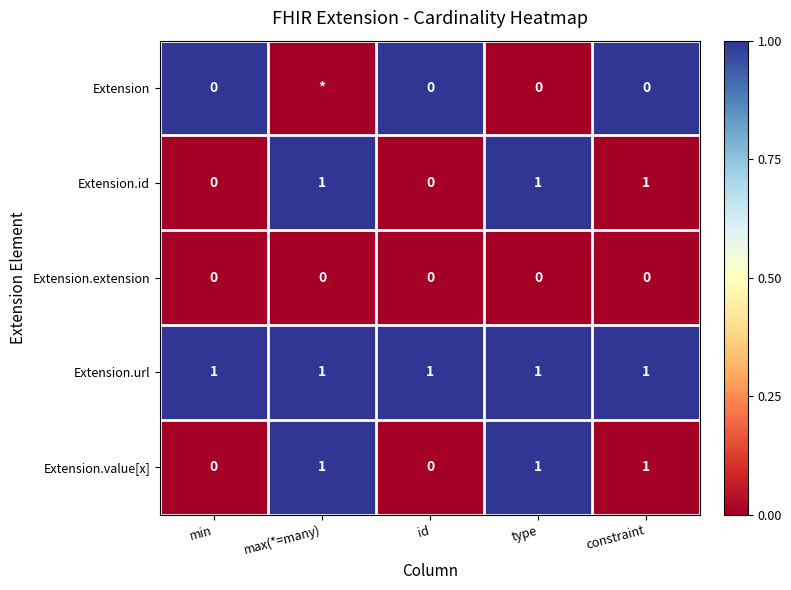

The Extension.id series shows -1 at min. True or false?

False